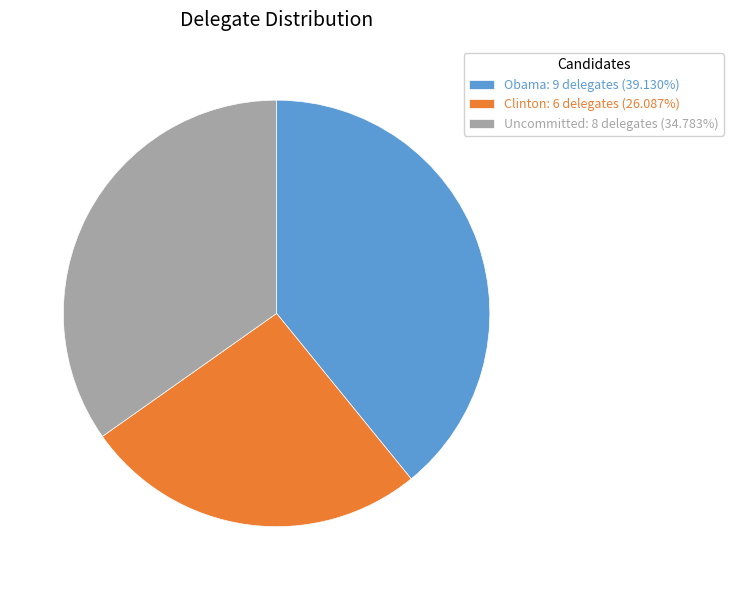

What is the ratio of the value at Uncommitted: 8 delegates (34.783%) to the value at Clinton: 6 delegates (26.087%)?

1.3